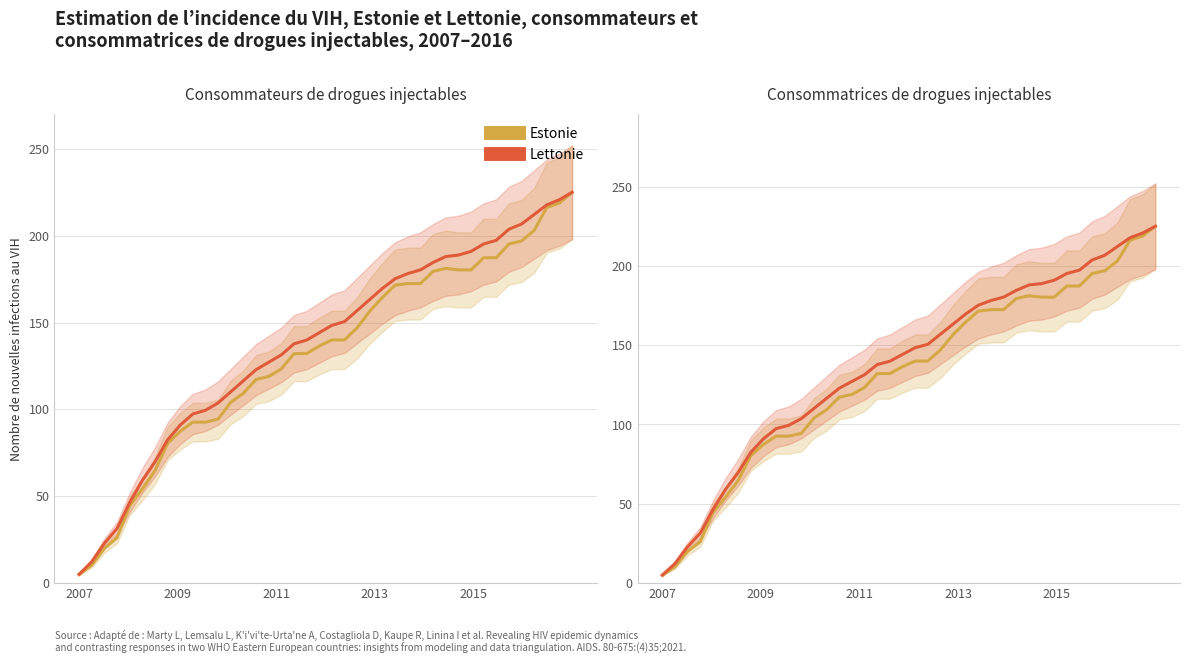

True or false: Lettonie and Estonie cross at least once.

False